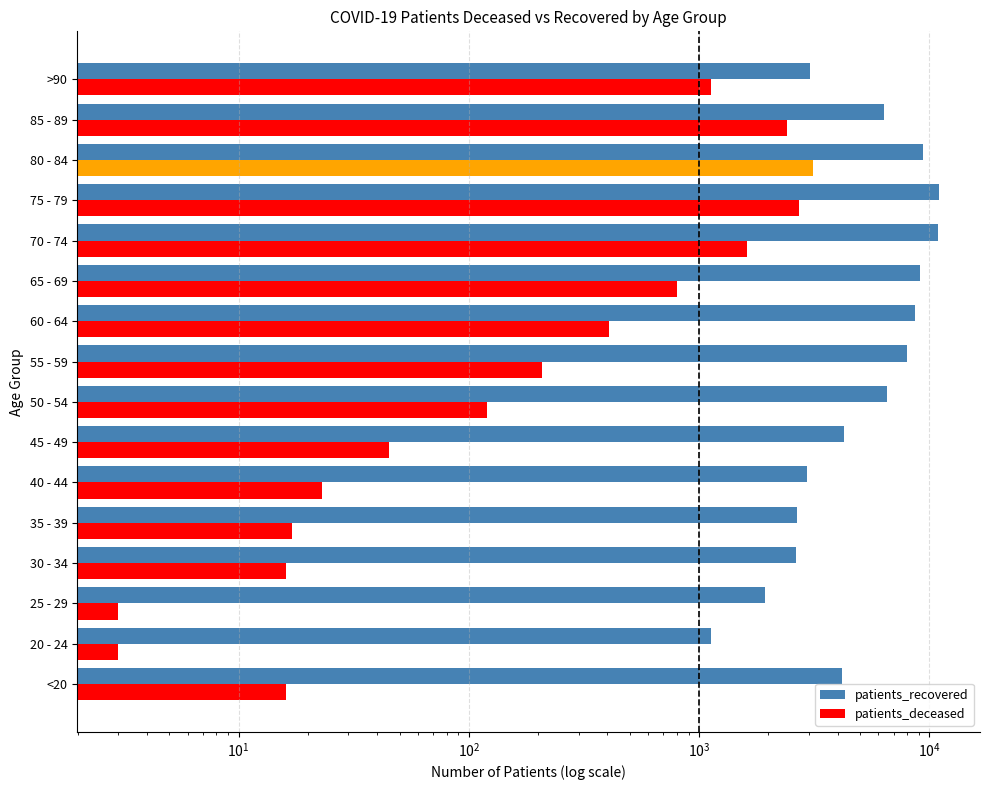

Between 35 - 39 and 80 - 84, which series saw the biggest shift?

patients_recovered